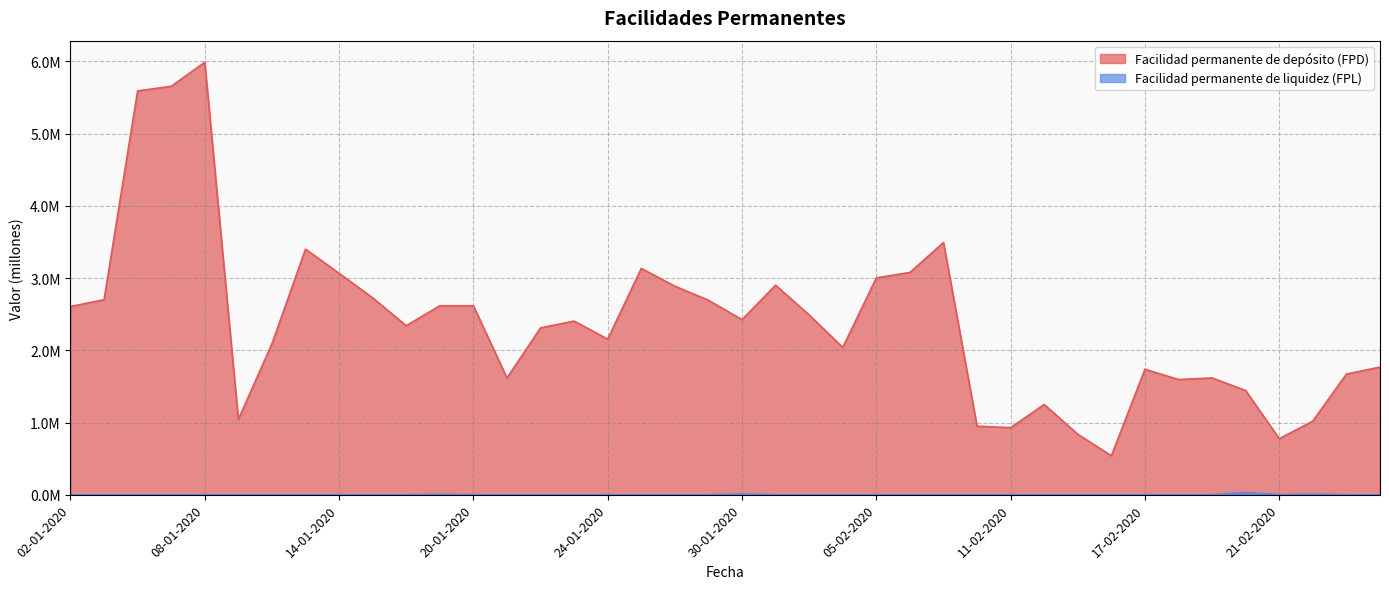

What are all the series names shown in the legend?

Facilidad permanente de depósito (FPD), Facilidad permanente de liquidez (FPL)